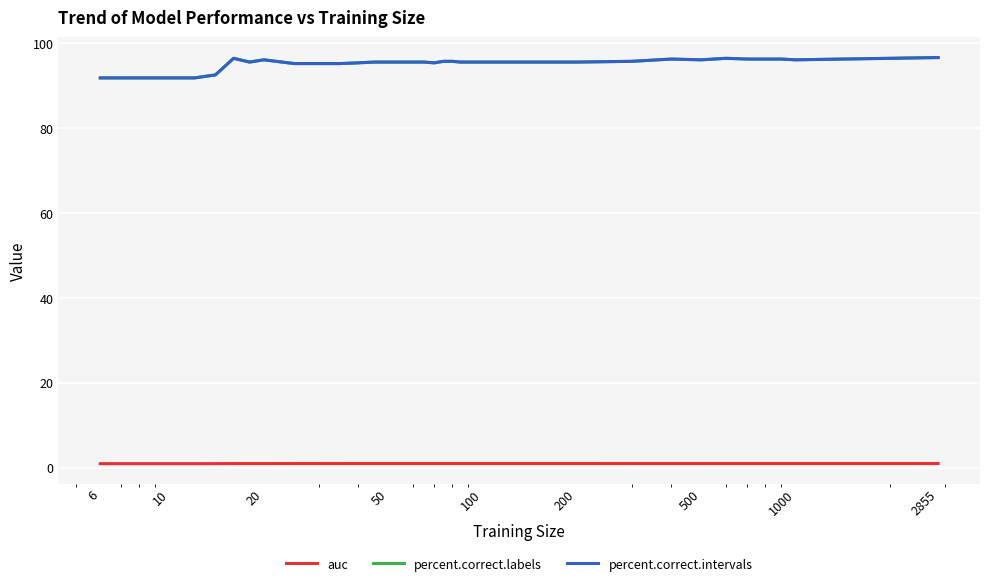

Does the chart have visible grid lines?

Yes